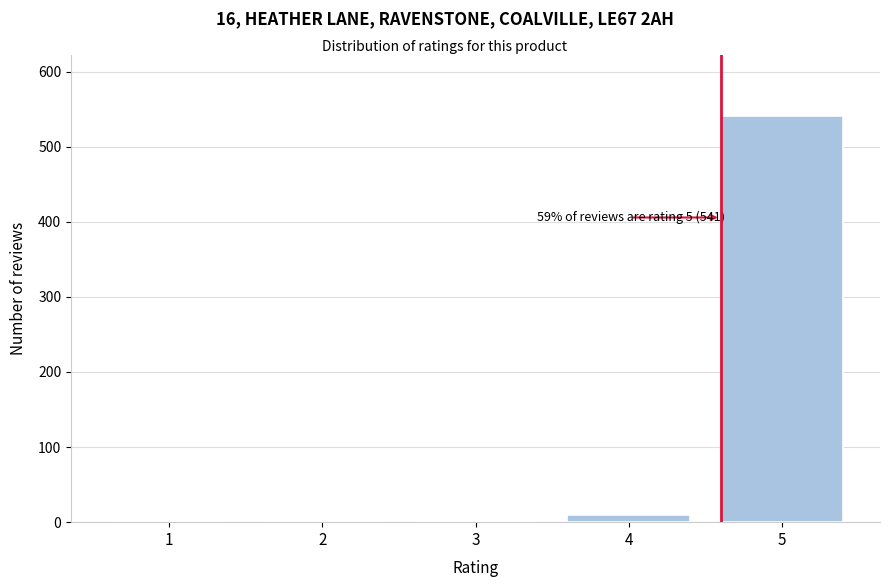

What is the sum of all values?

551